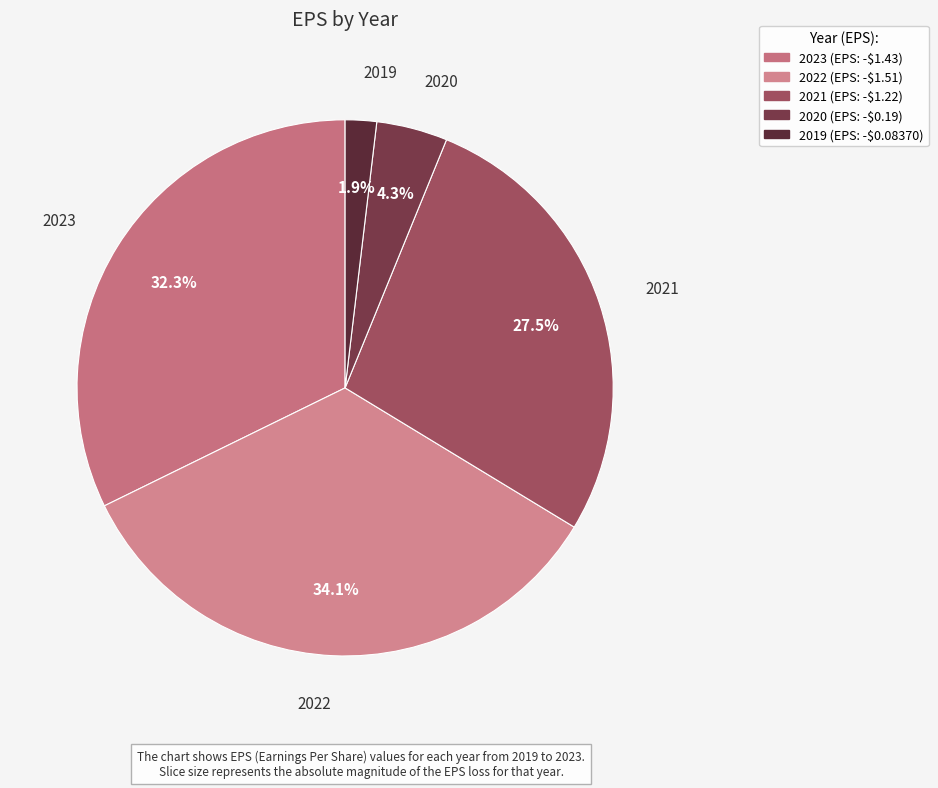

Do 2023 and 2019 together represent more than half of the pie?

No